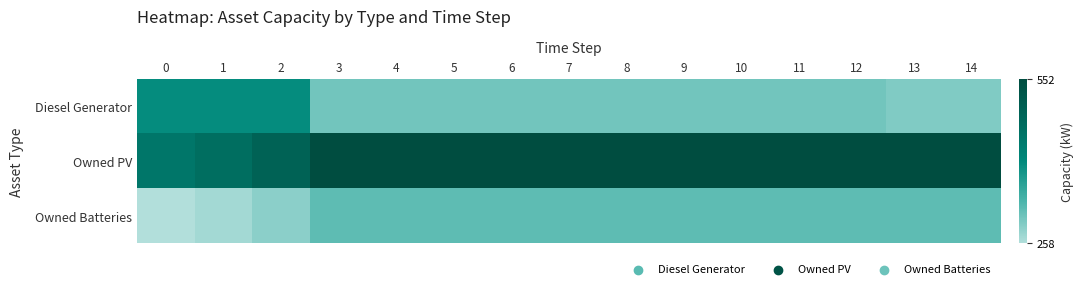

Reading right to left, list all the values displayed in this chart.

Diesel Generator: 14=294	13=294	12=305	11=305	10=305	9=305	8=305	7=305	6=305	5=305	4=305	3=305	2=400	1=400	0=400
Owned PV: 14=552	13=552	12=552	11=552	10=552	9=552	8=552	7=552	6=552	5=552	4=552	3=552	2=496	1=466	0=447
Owned Batteries: 14=319	13=319	12=319	11=319	10=319	9=319	8=319	7=319	6=319	5=319	4=319	3=319	2=286	1=269	0=258